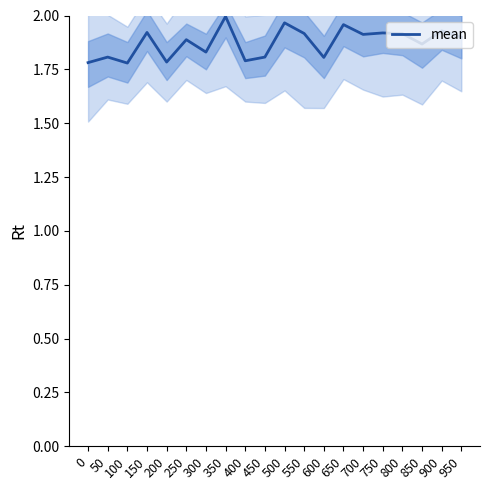

What is the minimum value shown in the chart?

1.8